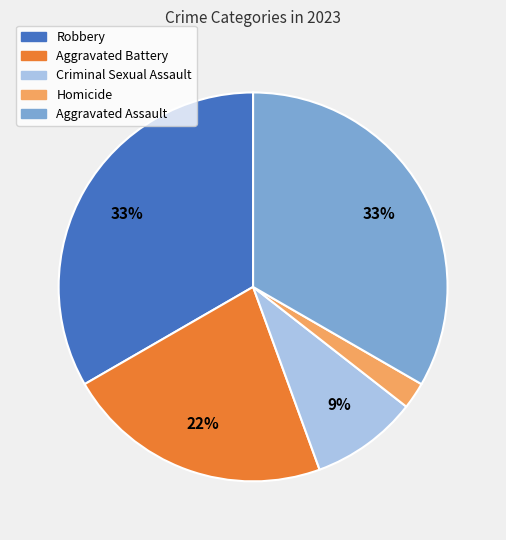

Approximately how many times larger is the value at Criminal Sexual Assault compared to Aggravated Assault?

0.3